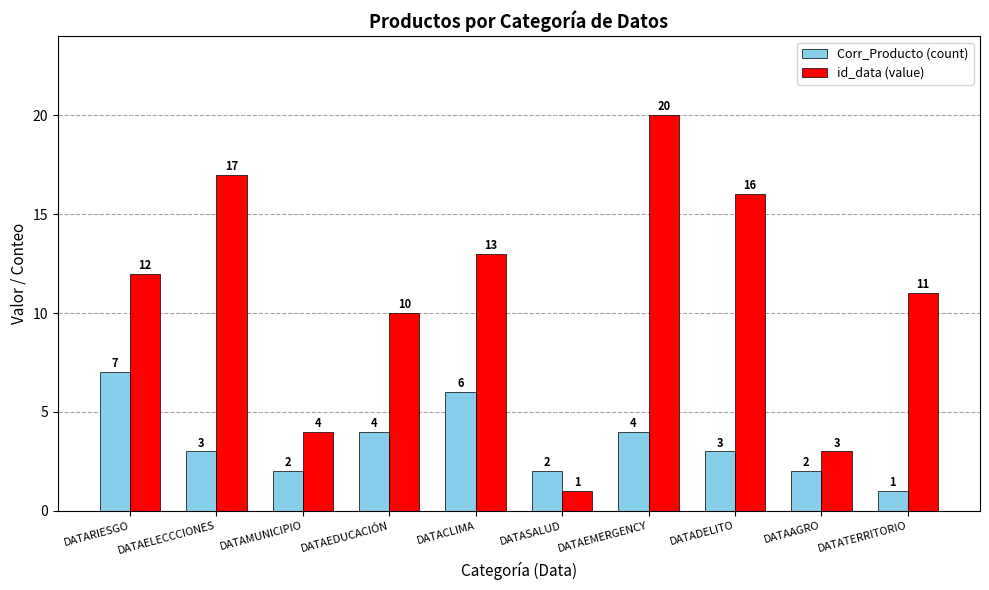

At how many categories does at least one series exceed 18?

1